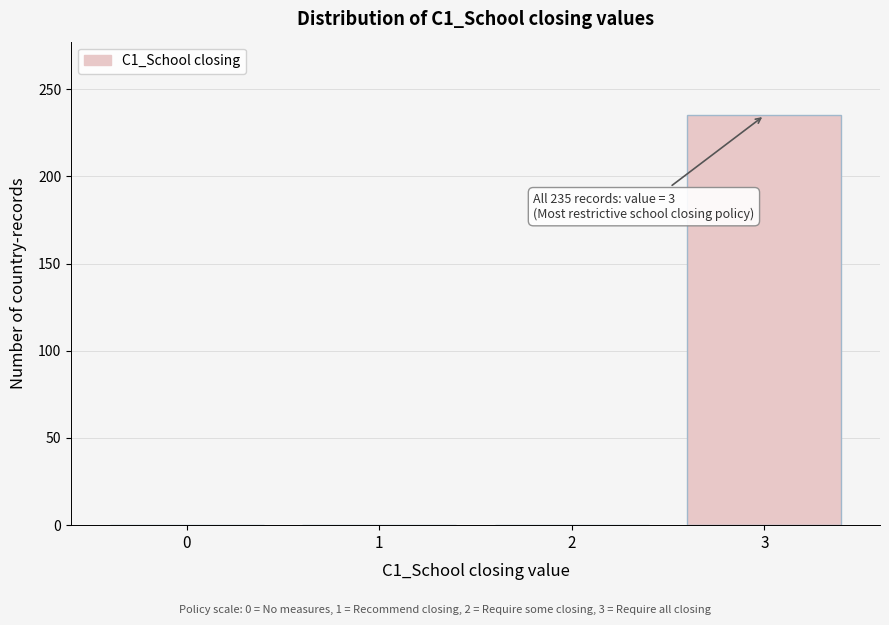

Reading left to right, list all the values displayed in this chart.

0=0	1=0	2=0	3=235